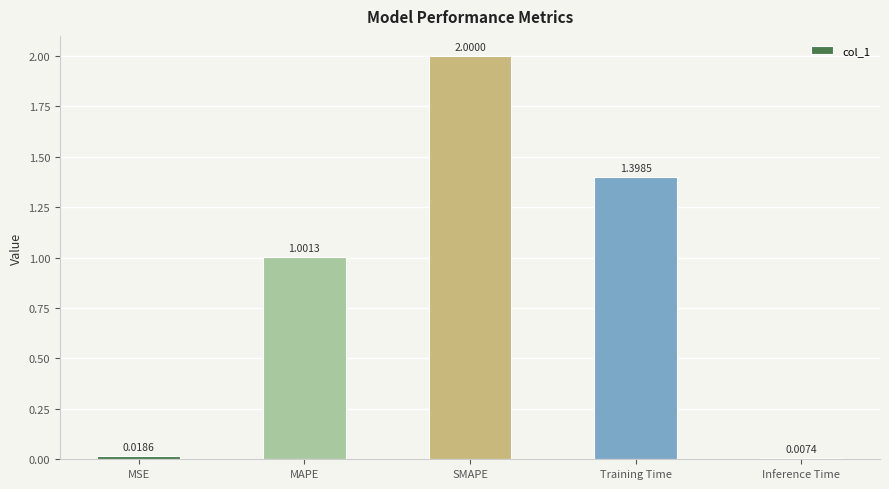

Rank the categories by value from highest to lowest.

SMAPE, Training Time, MAPE, MSE, Inference Time